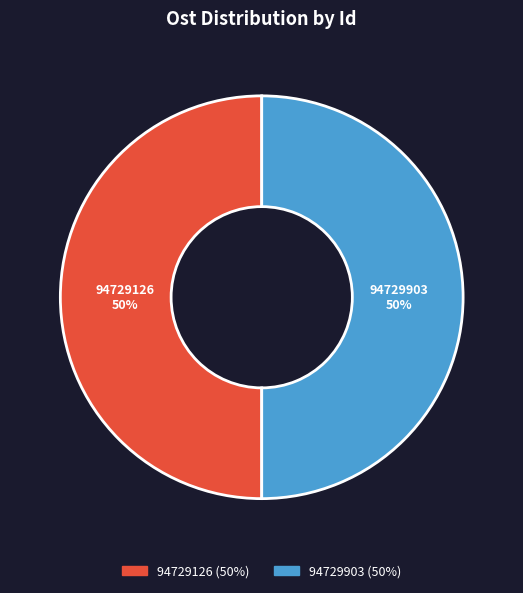

Approximately how many times larger is the value at 94729903 compared to 94729126?

1.0